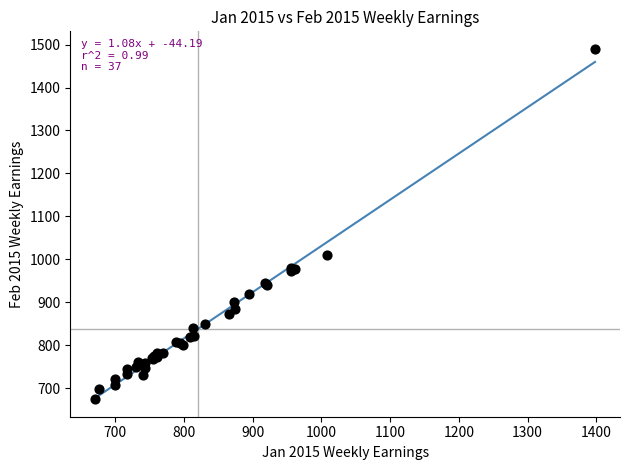

What Y value in the scatter plot is closest to 1082?

1009.8